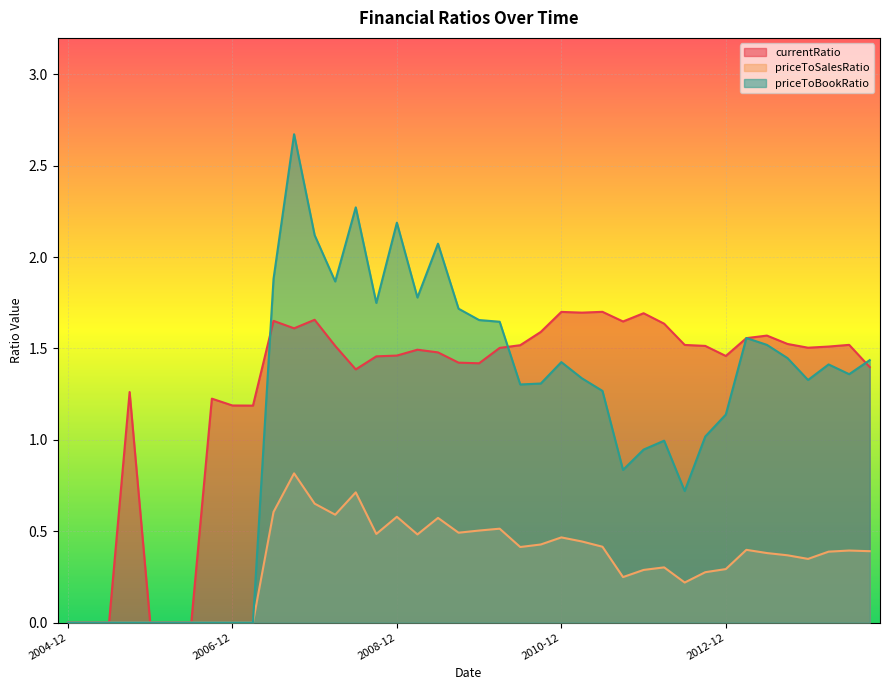

What is the value of the priceToSalesRatio point at the 25th from the left?

0.5